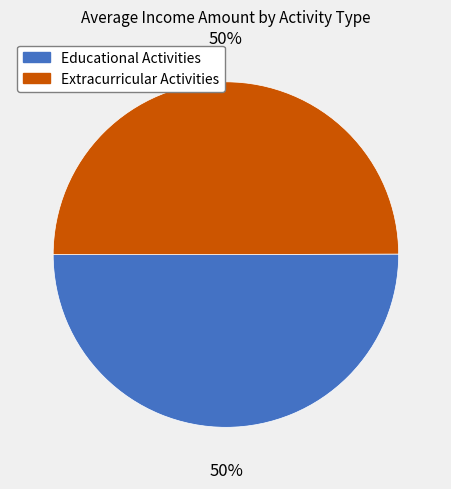

To the nearest percent, what is the combined percentage of Educational Activities and Extracurricular Activities?

100%